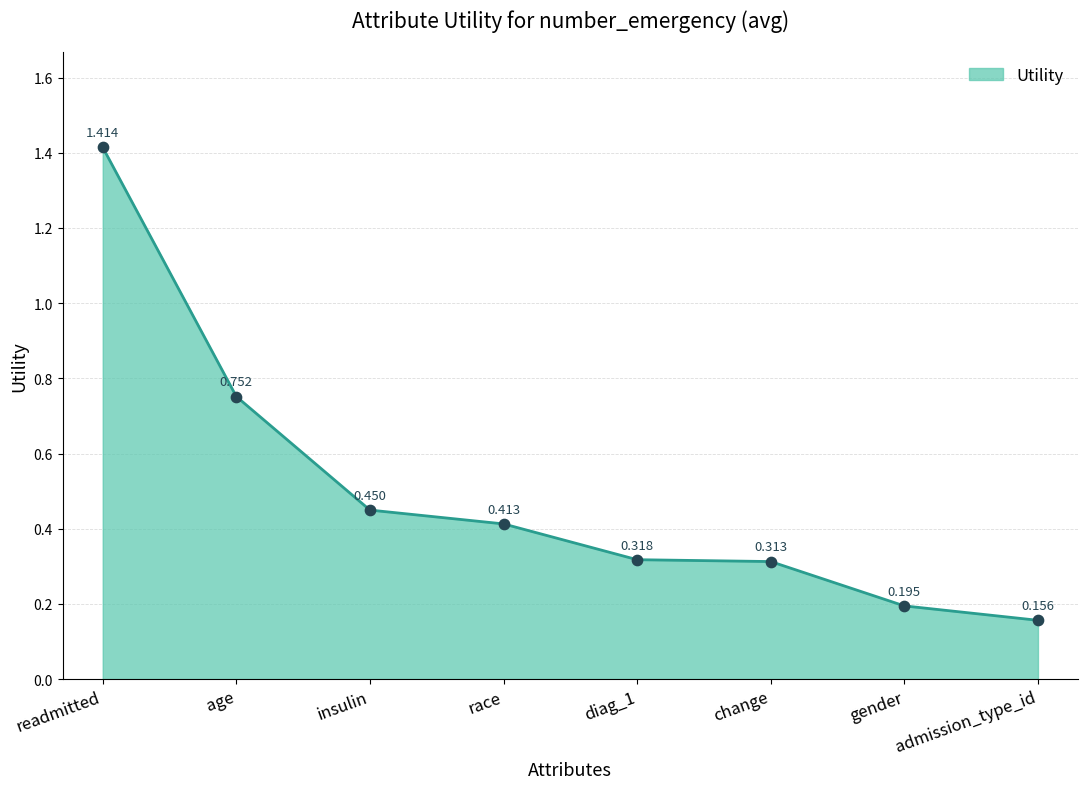

Which has a higher value, age or insulin?

age